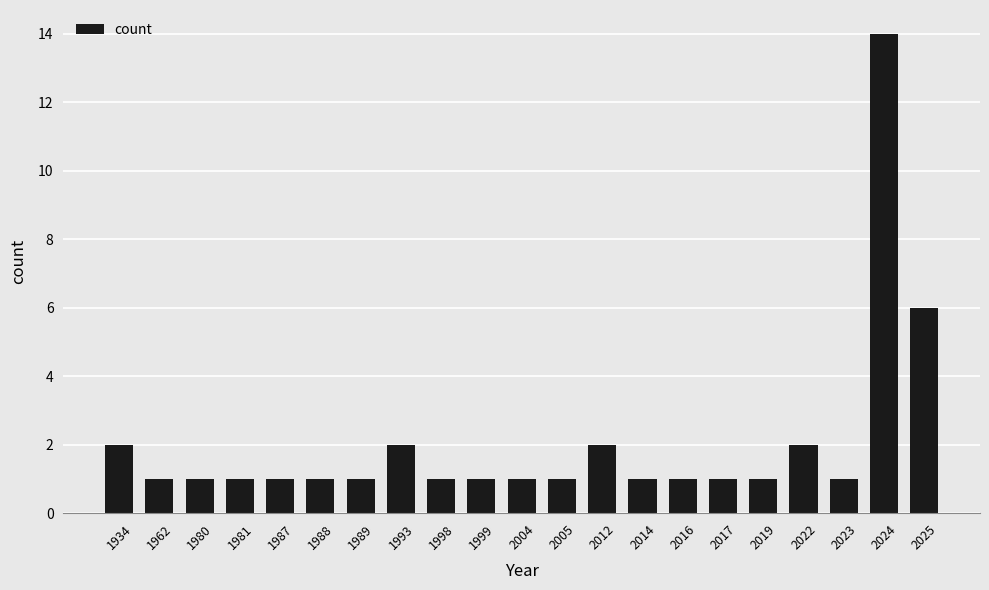

Are the bars horizontal?

No